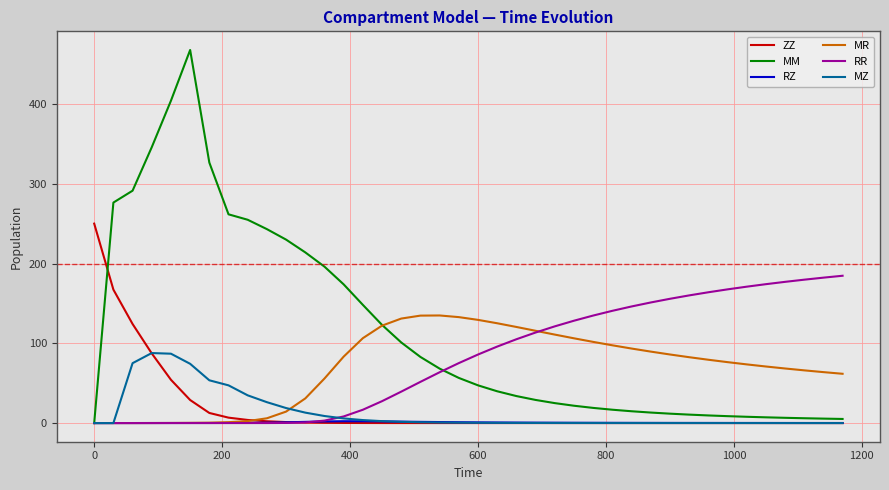

True or false: ZZ and MR cross at least once.

True